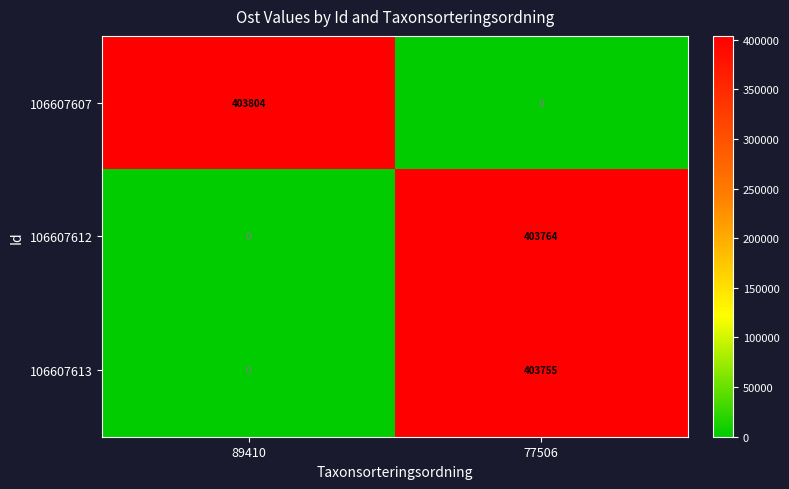

Which label corresponds to the largest value in the chart?

89410